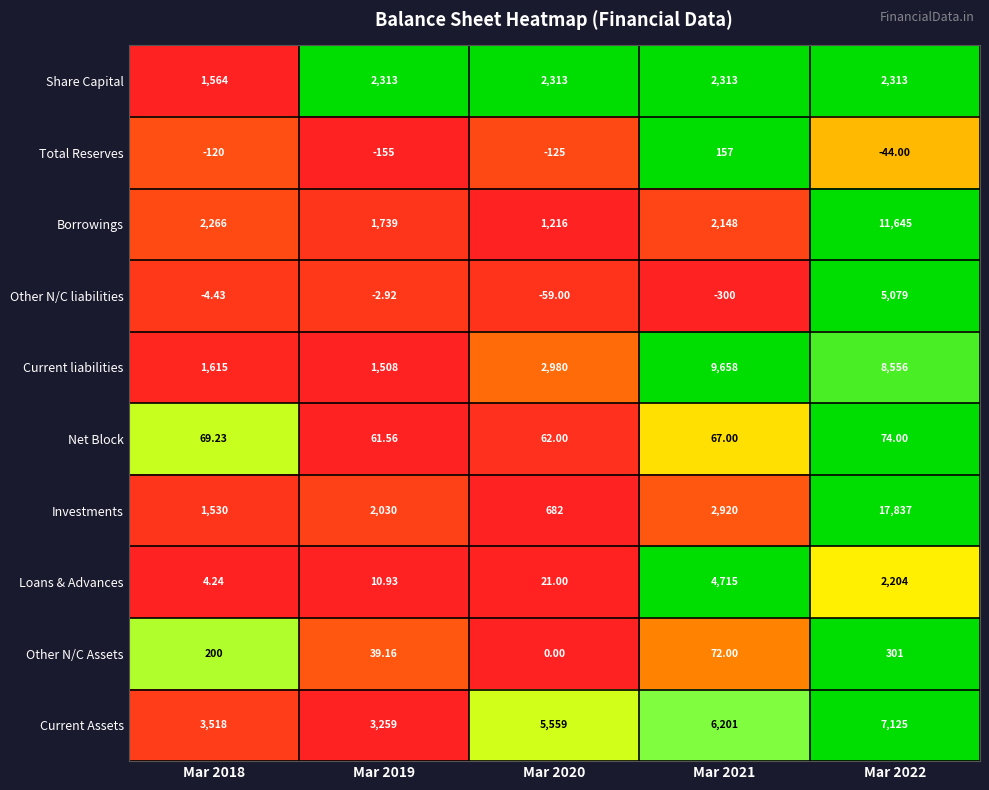

Which series has the widest spread of values?

Investments